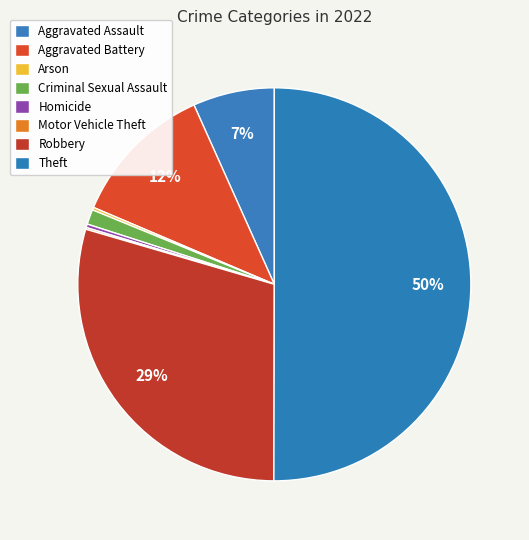

True or false: Theft accounts for 50% of the total.

True